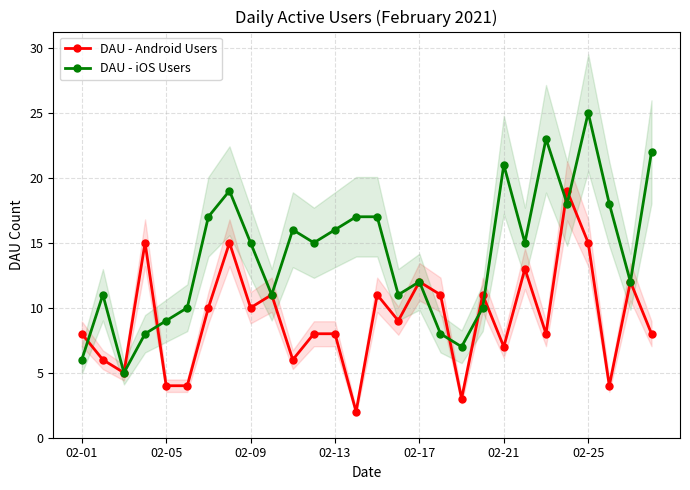

What is the total value across all series at 02-01?

14